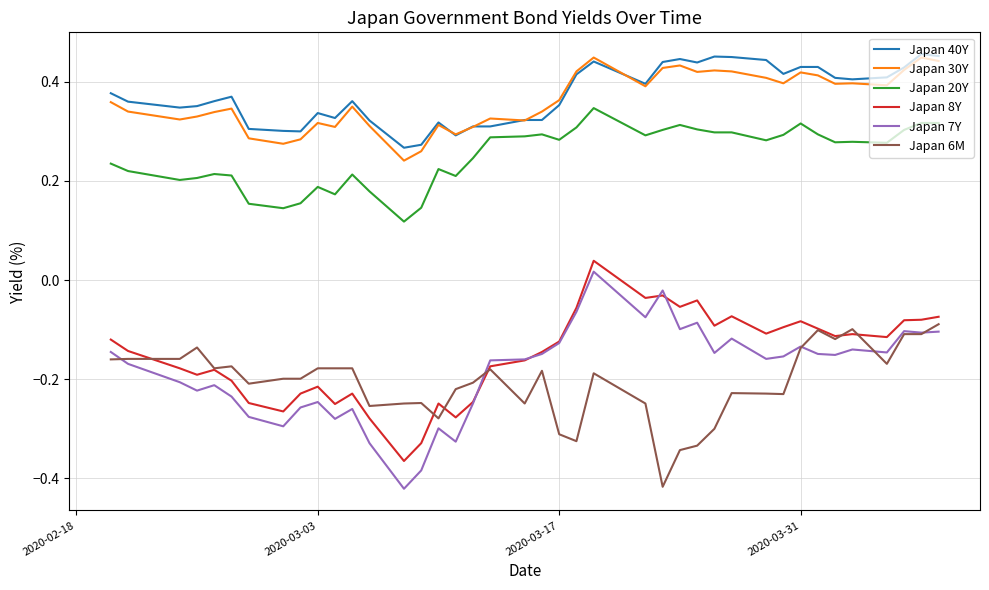

True or false: Japan 7Y and Japan 40Y cross at least once.

False